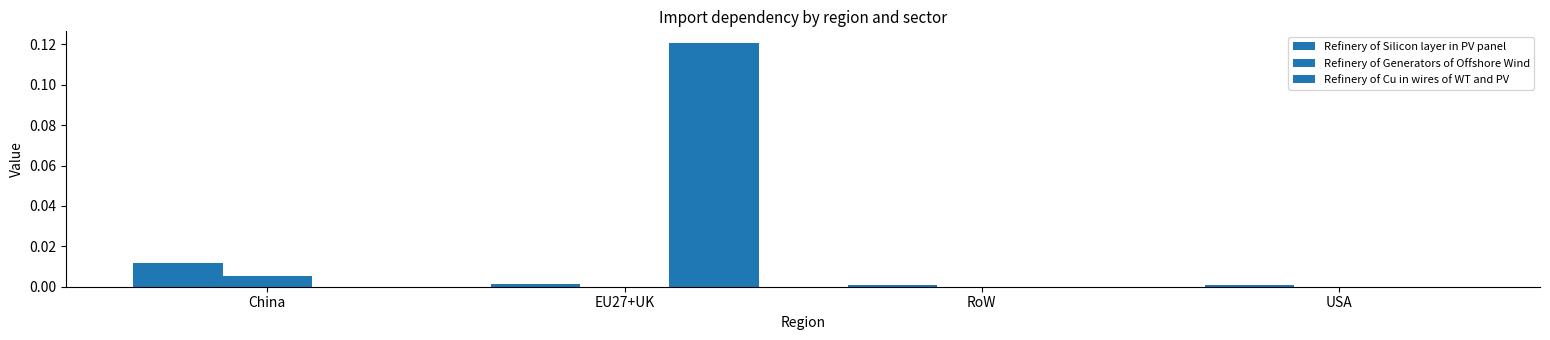

How many groups of bars are there?

4